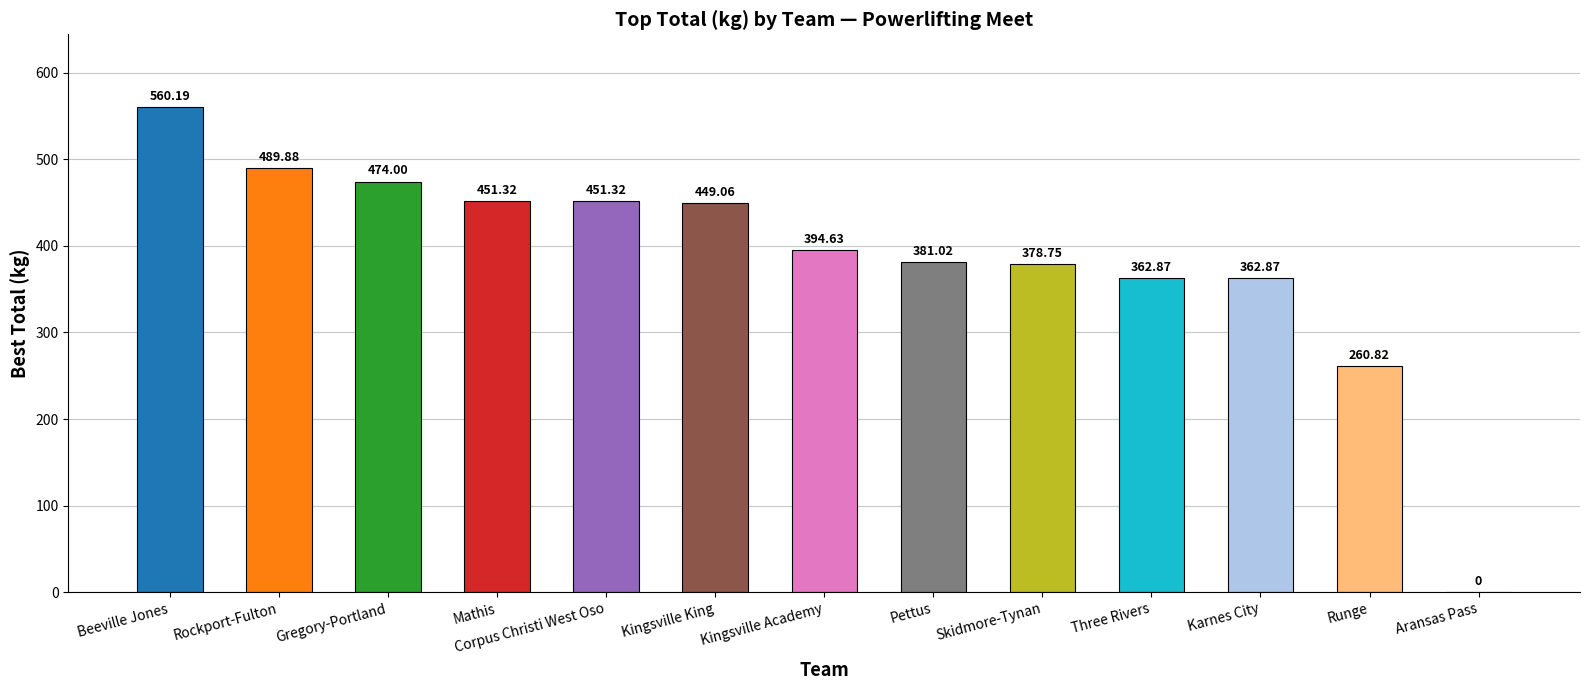

The chart shows a value of 257.8 at Gregory-Portland. True or false?

False